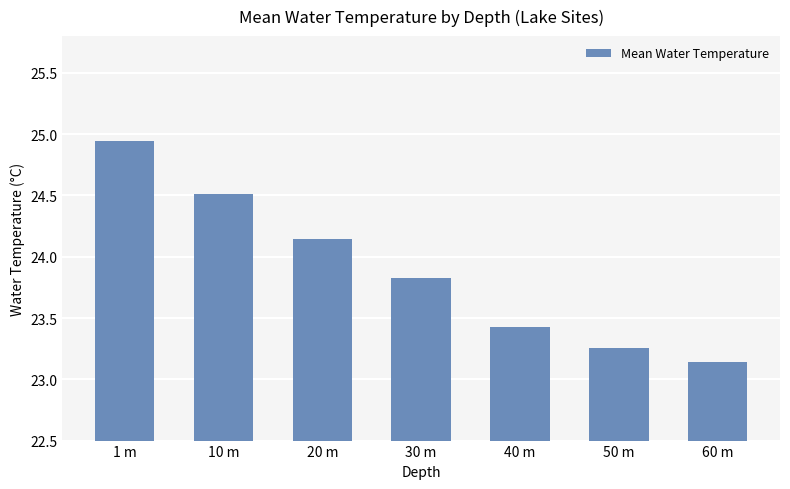

What is the change in value from 1 m to 60 m?

-1.8